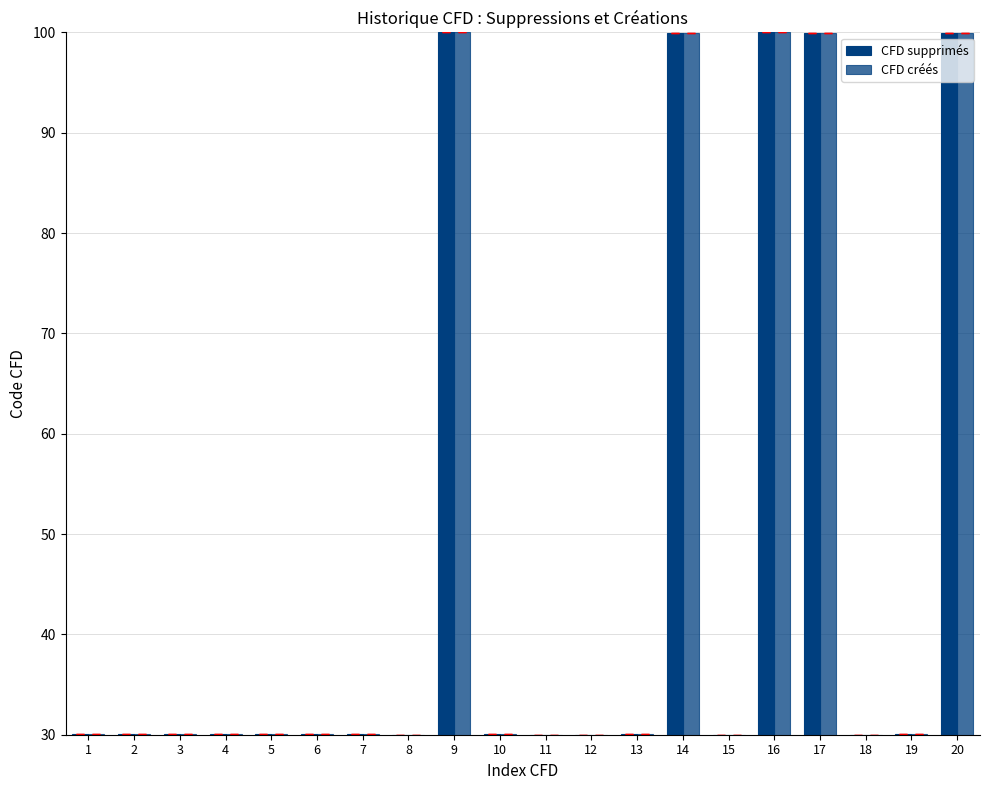

How many bars are there in total?

40